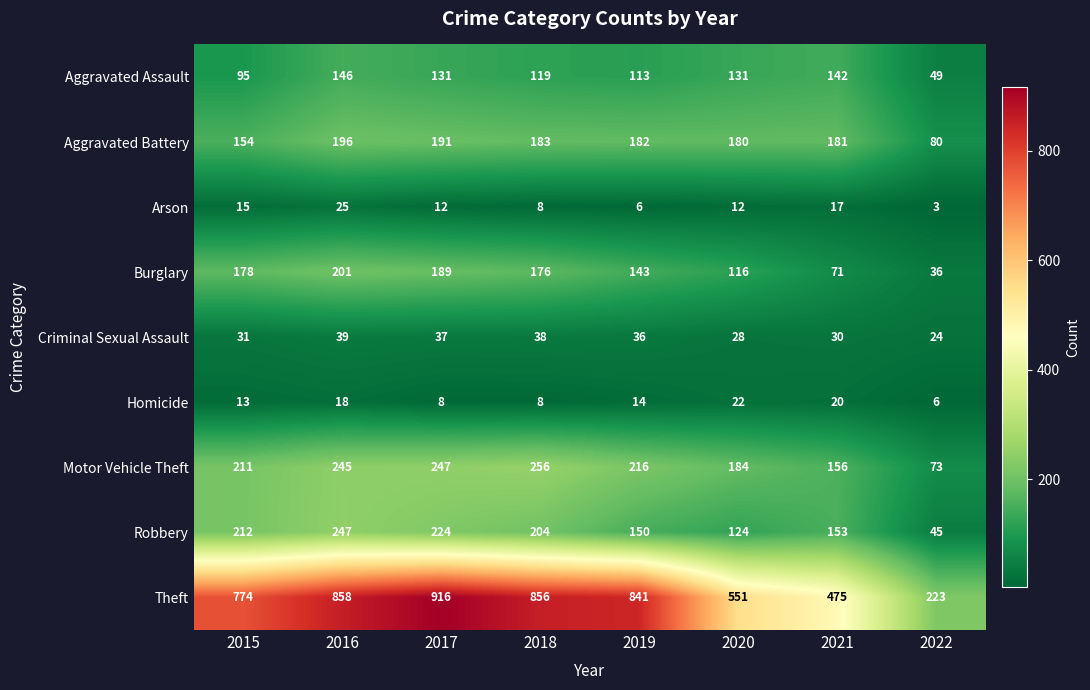

Count the number of data series in this chart.

9